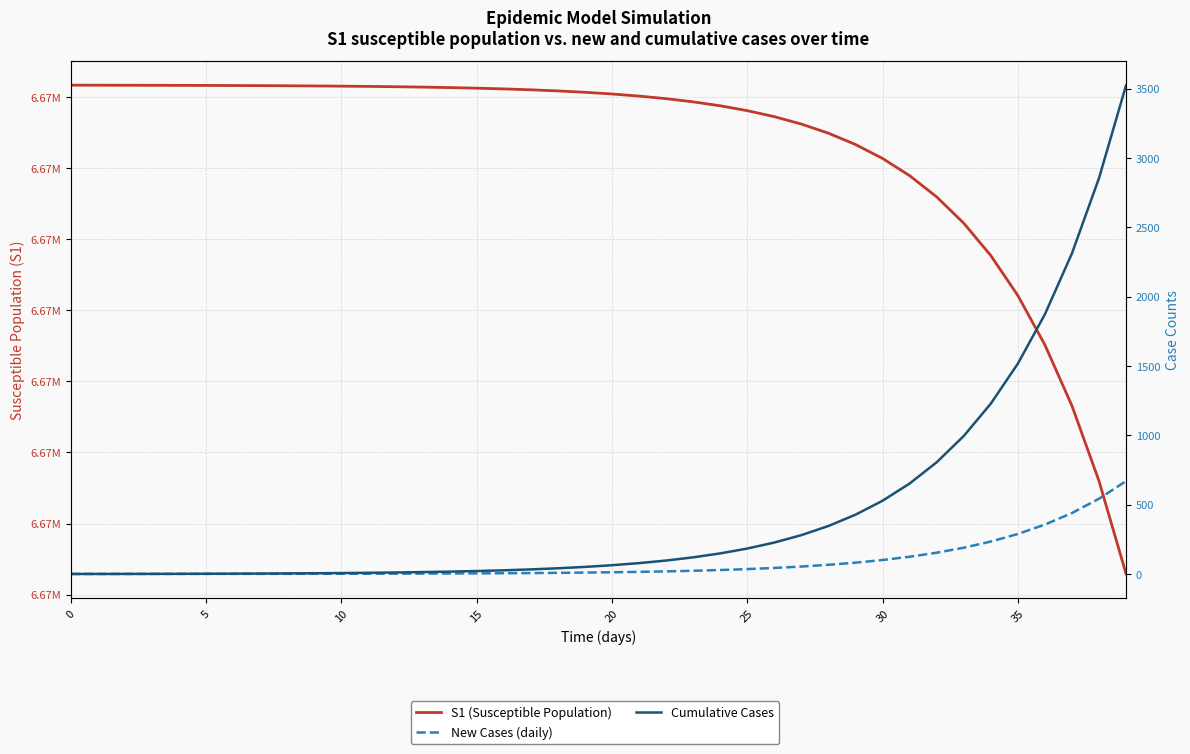

What is the difference between the highest and lowest values at 39?

6666976.1